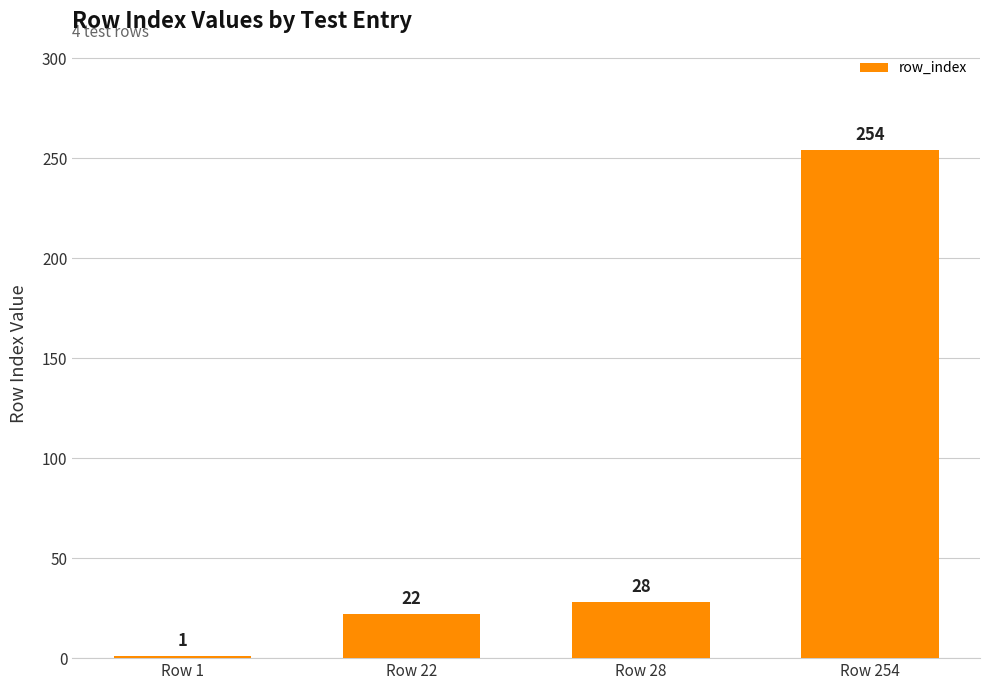

Which label corresponds to the largest value in the chart?

Row 254